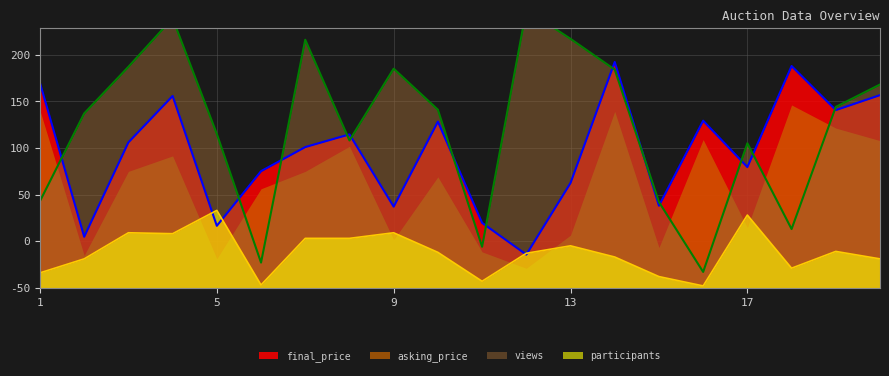

True or false: participants has a value of 8.5 at 19.

False